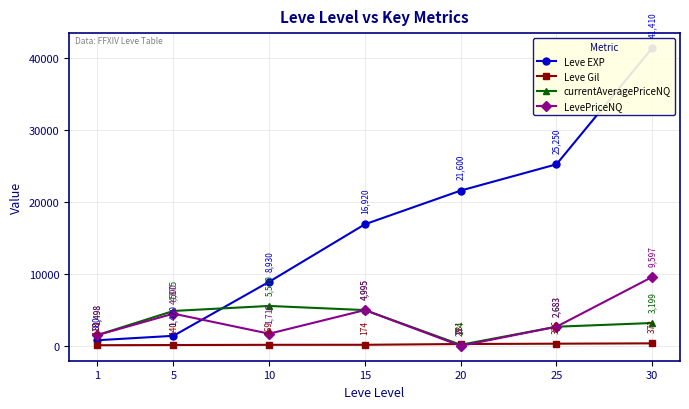

Reading left to right, transcribe all the data shown in this chart.

Leve EXP: 1=800.0	5=1420.0	10=8930.0	15=16920.0	20=21600.0	25=25250.0	30=41410.0
Leve Gil: 1=113.0	5=140.0	10=169.0	15=174.0	20=281.0	25=326.0	30=372.0
currentAveragePriceNQ: 1=1498.5	5=4875.2	10=5570.0	15=4995.4	20=174.3	25=2683.0	30=3199.0
LevePriceNQ: 1=1498.5	5=4500.3	10=1712.5	15=4995.4	20=28.5	25=2683.0	30=9597.0